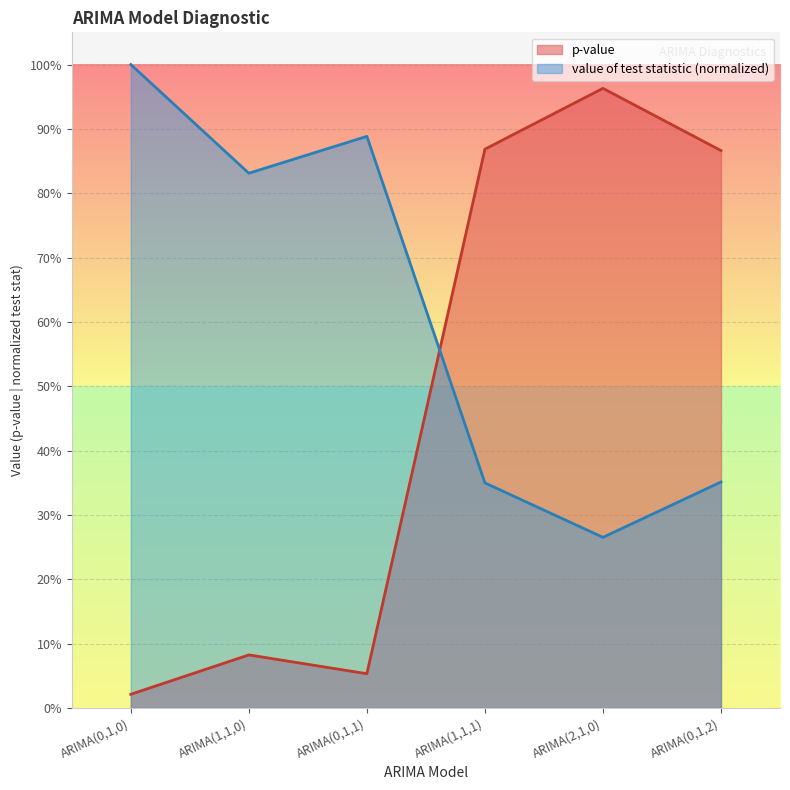

Which category has the highest value in the p-value series?

ARIMA(2,1,0)